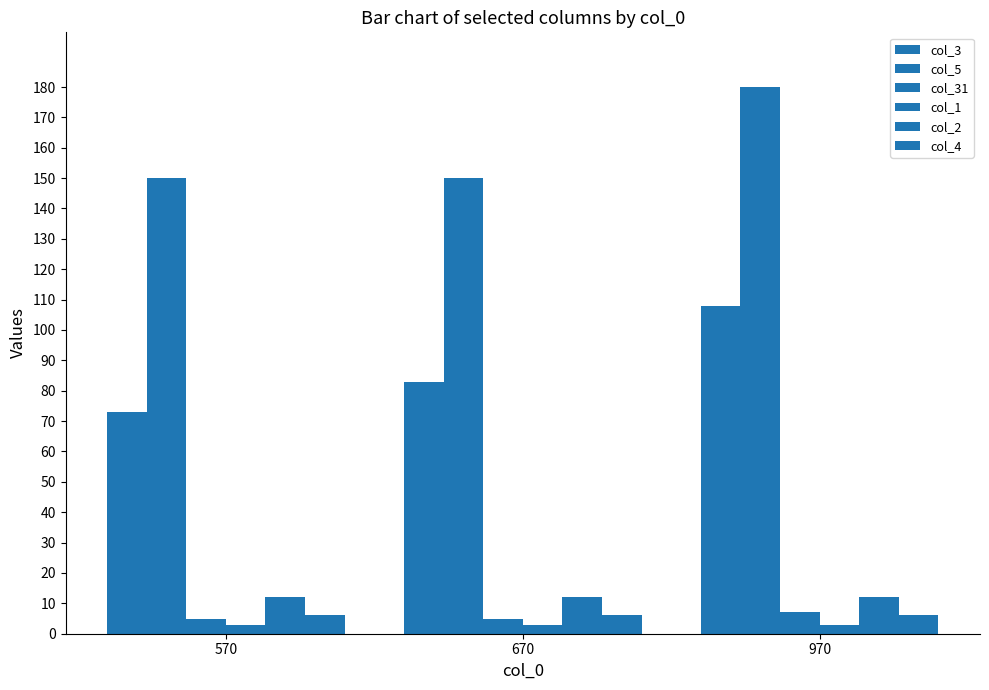

What is the total value across all series at 570?

249